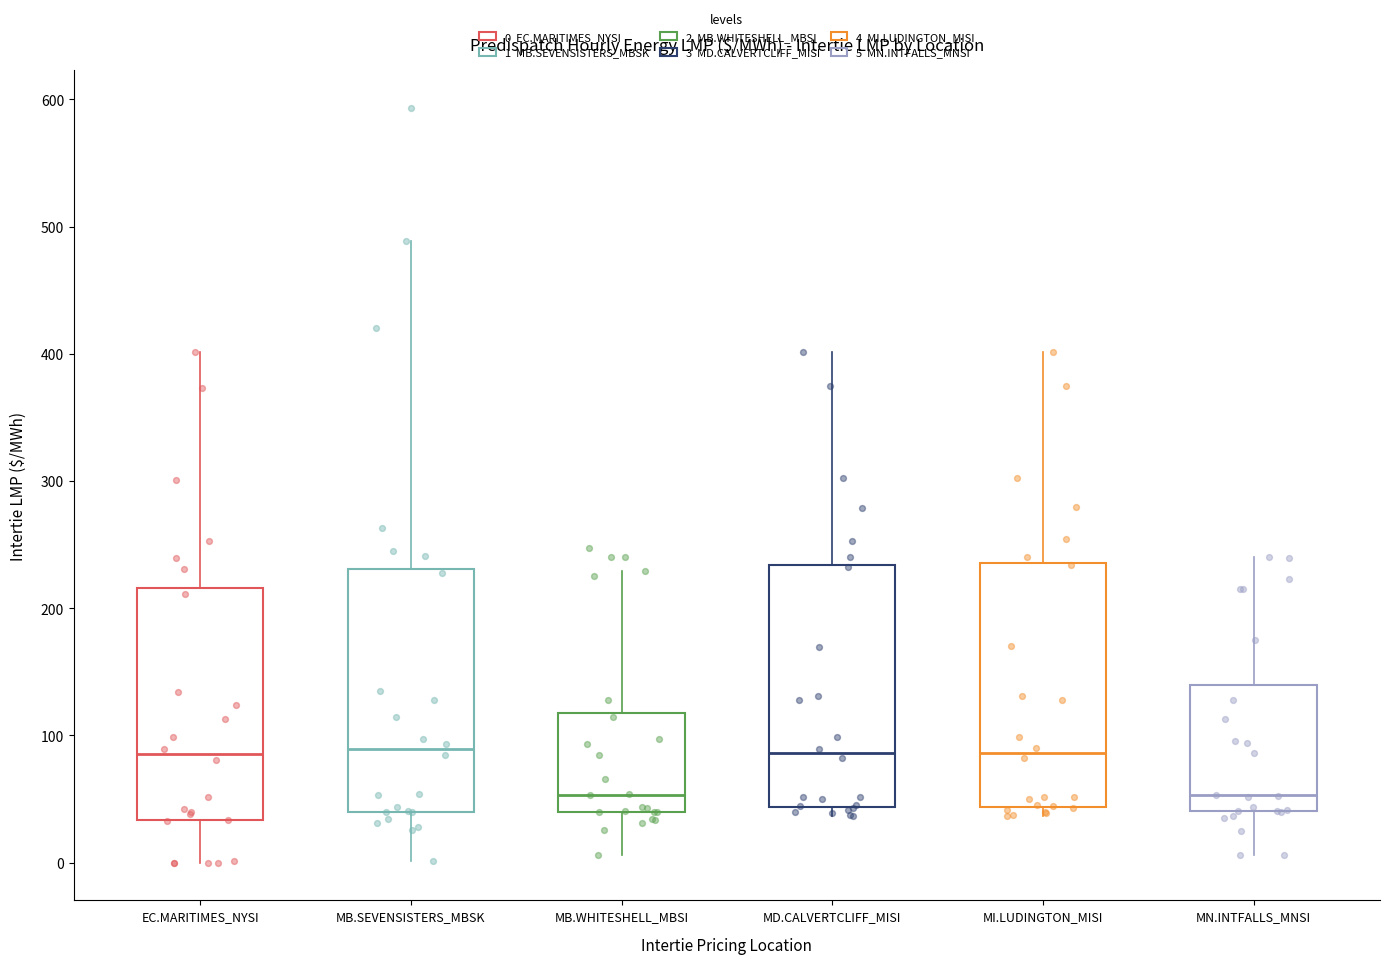

Reading left to right, transcribe this box plot: for each box, give where its median line is, the range the box spans, and where its two whiskers end, as read against the y-axis. The values are not printed on the chart, so give them approximately, as read against the axis.

EC.MARITIMES_NYSI: median 90, box 30 to 220, whiskers 0 to 400
MB.SEVENSISTERS_MBSK: median 90, box 40 to 230, whiskers 0 to 490
MB.WHITESHELL_MBSI: median 50, box 40 to 120, whiskers 10 to 230
MD.CALVERTCLIFF_MISI: median 90, box 40 to 230, whiskers 40 (just below the box's lower edge) to 400
MI.LUDINGTON_MISI: median 90, box 40 to 240, whiskers 40 (just below the box's lower edge) to 400
MN.INTFALLS_MNSI: median 50, box 40 to 140, whiskers 10 to 240